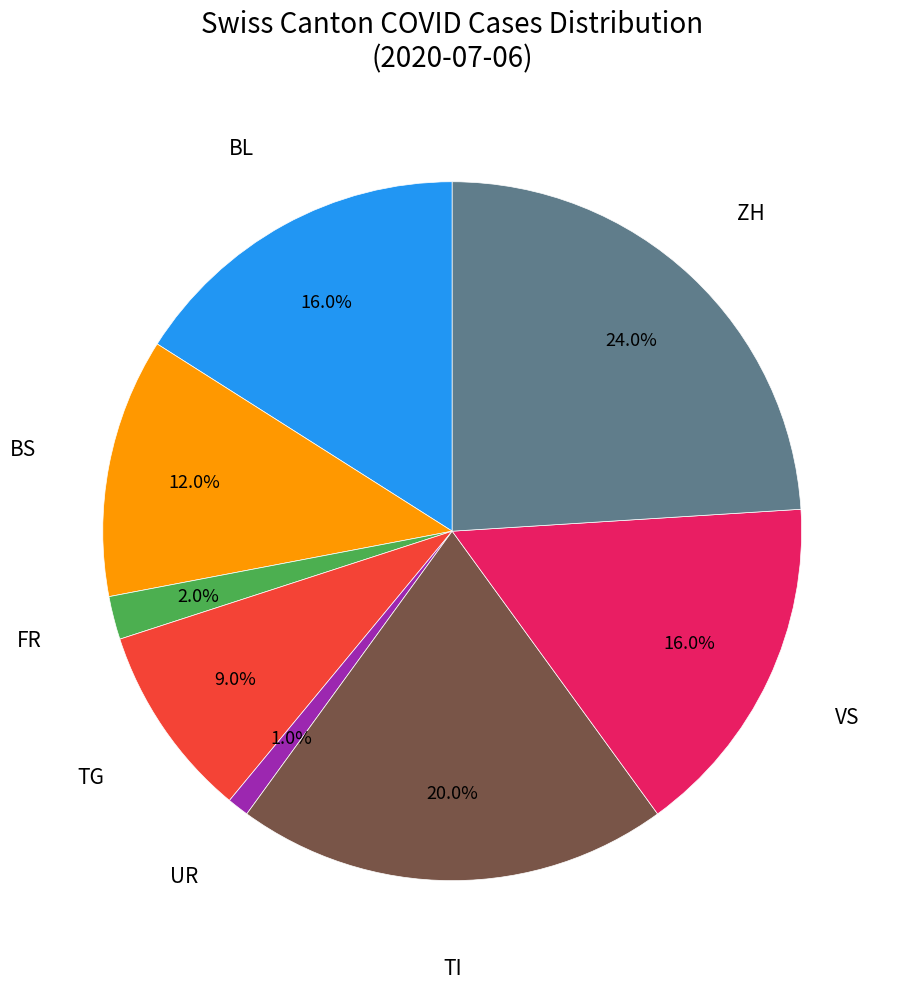

Count the number of slices in the pie.

8